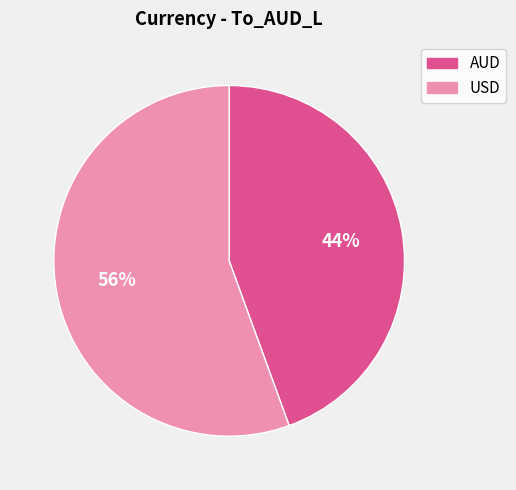

Is there a majority slice in this chart?

Yes